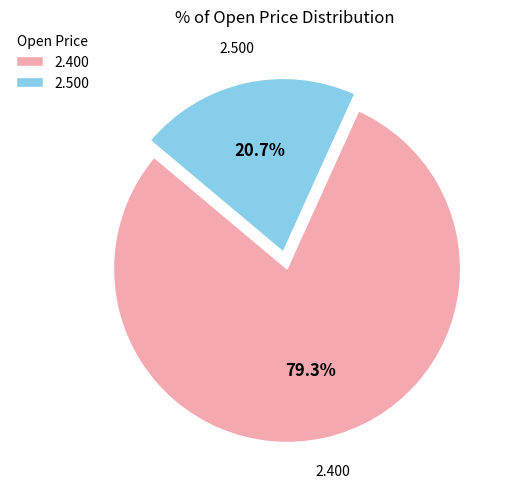

Is the sum of 2.500 and 2.400 greater than half?

Yes